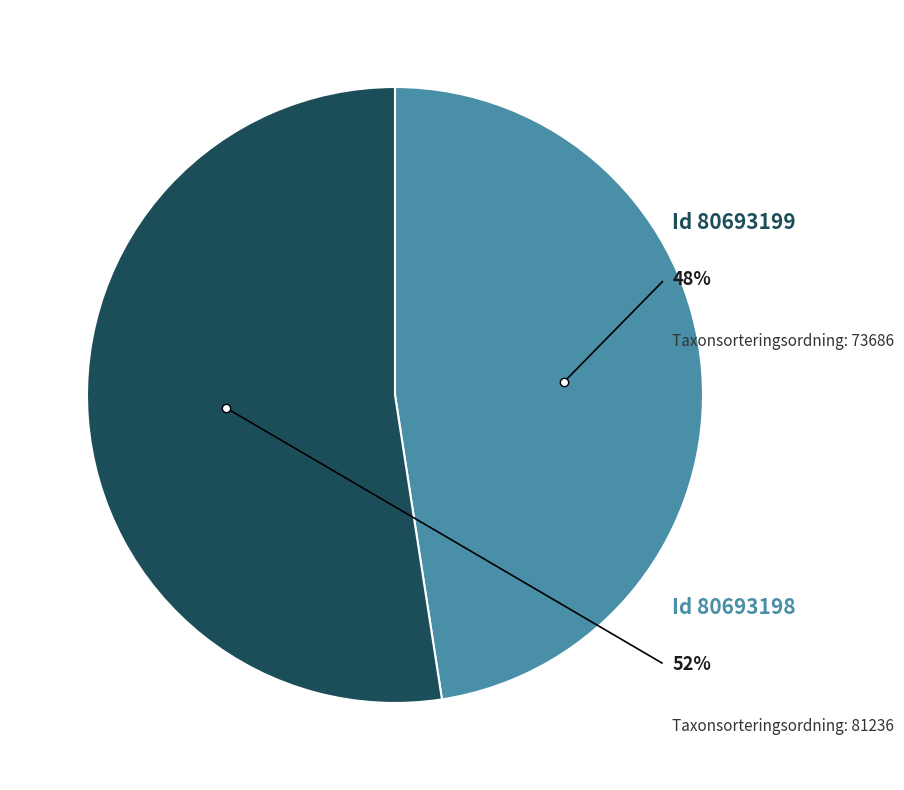

How many slices are in this pie chart?

2